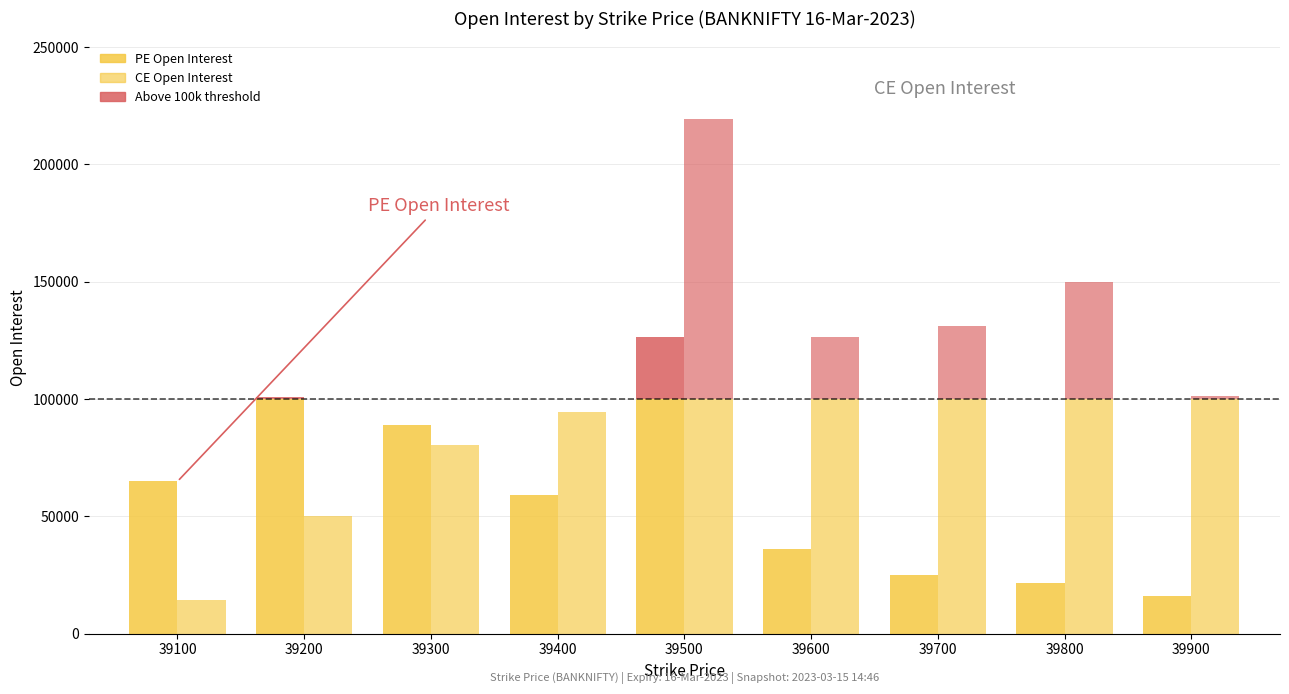

At which label does CE.openInterest reach its peak?

39500